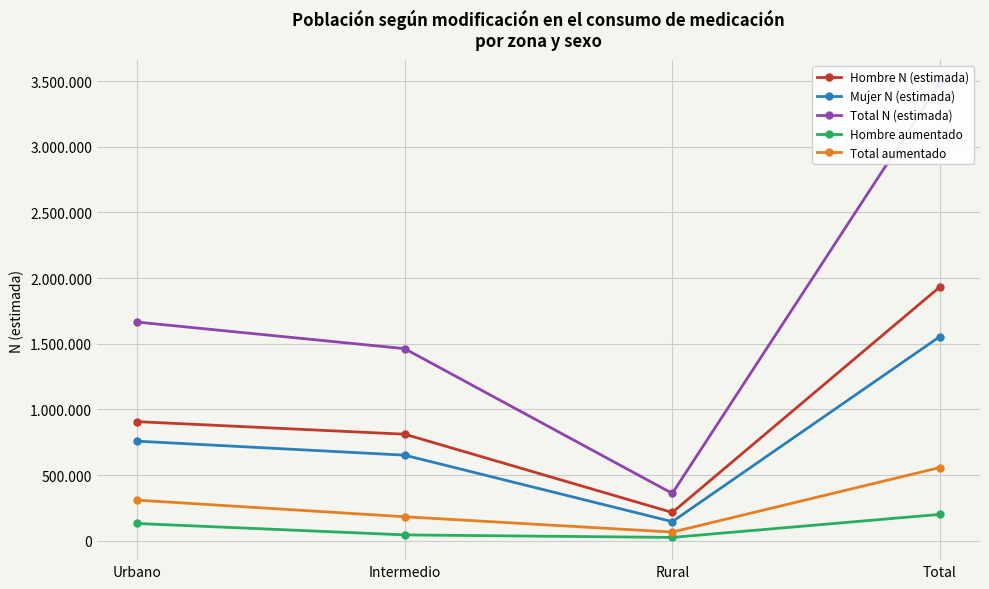

What is the total value across all series at Rural?

811013